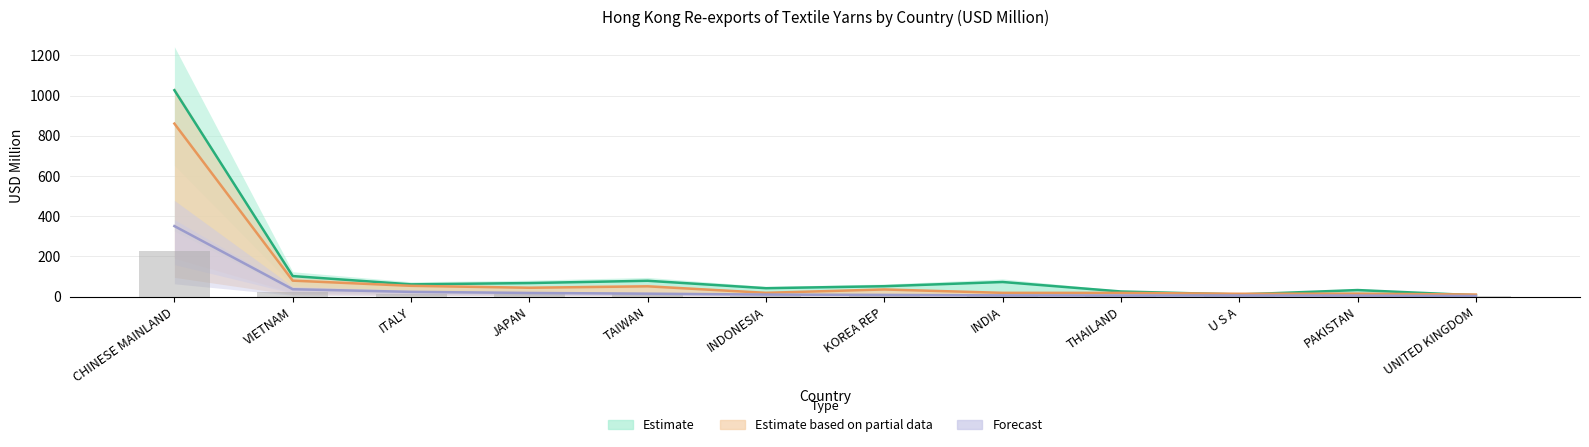

At which category does the chart reach its minimum across all series?

UNITED KINGDOM